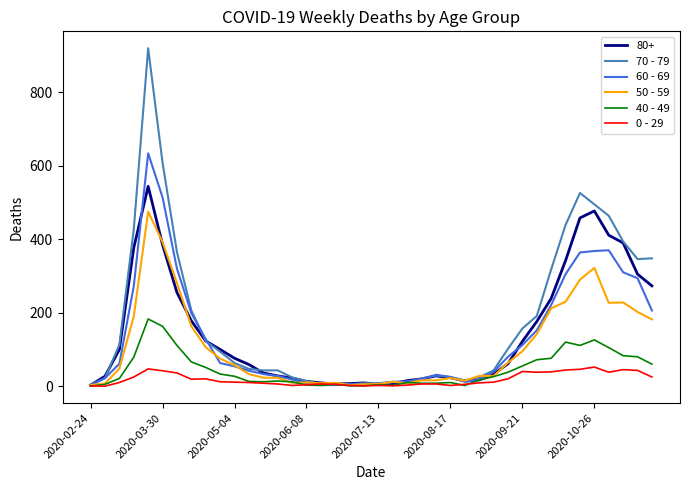

Which series has the largest range (max minus min)?

70 - 79